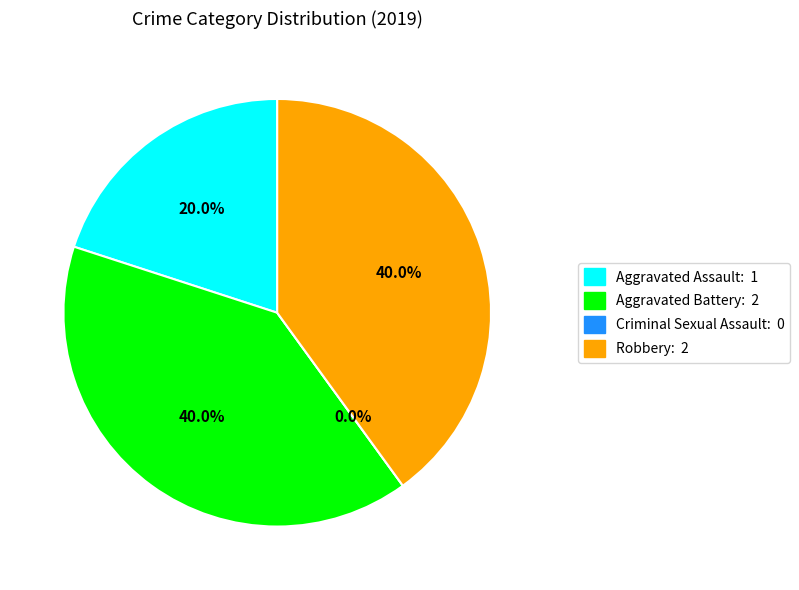

Count the number of slices in the pie.

4